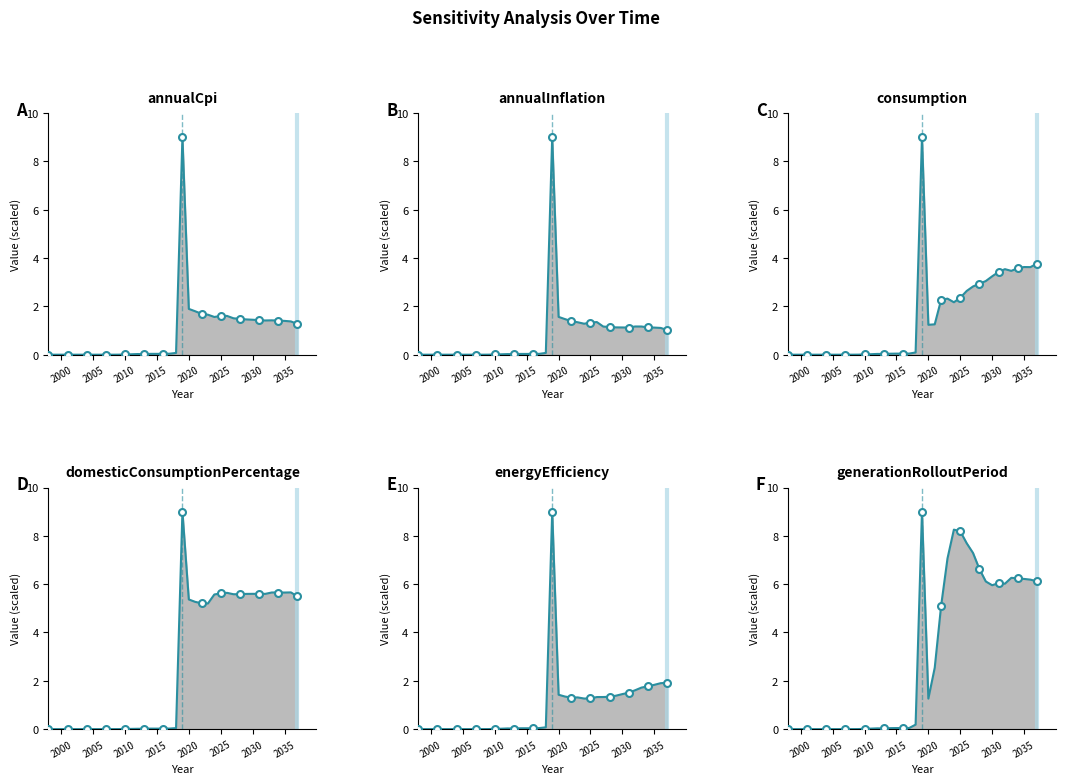

List the labels in order of energyEfficiency value, smallest first.

1998, 1999, 2000, 2001, 2002, 2003, 2004, 2005, 2006, 2007, 2008, 2009, 2010, 2011, 2013, 2012, 2014, 2016, 2015, 2017, 2018, 2024, 2025, 2022, 2023, 2026, 2027, 2028, 2021, 2029, 2020, 2030, 2031, 2032, 2033, 2034, 2035, 2036, 2037, 2019